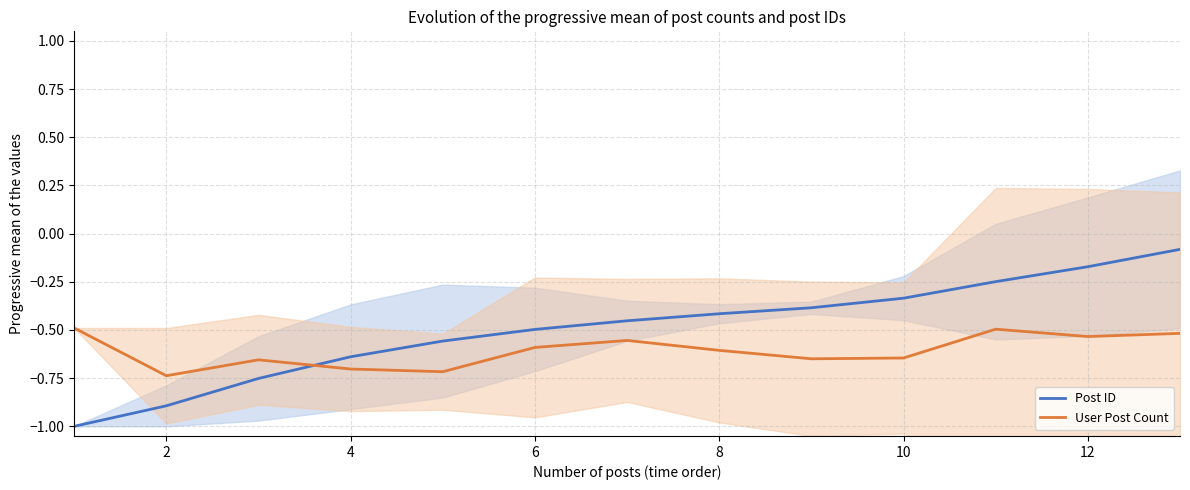

Is it true that User Post Count equals -0.6 at 6?

True